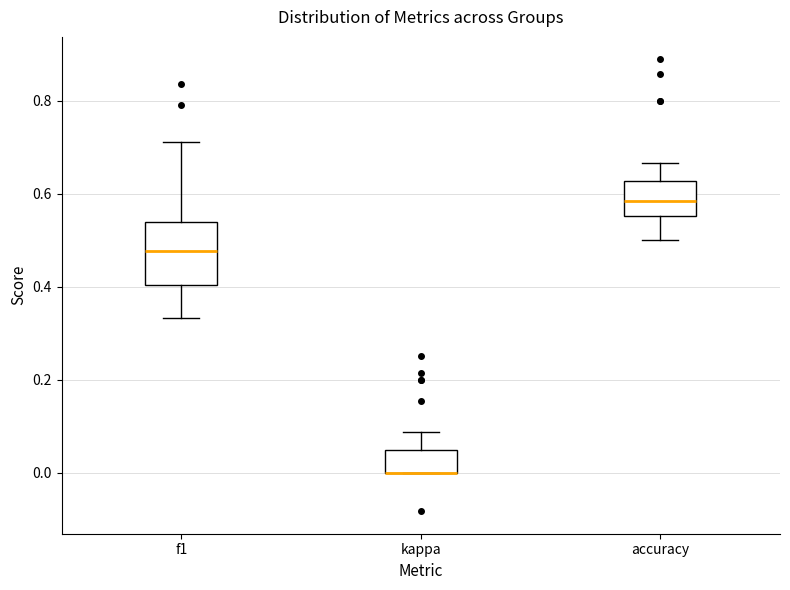

Reading left to right, read every box against the y-axis: the position of its median line, the range the box covers, and the ends of its whiskers. The values are not printed on the chart, so give them approximately, as read against the axis.

f1: median 0.48, box 0.40 to 0.54, whiskers 0.34 to 0.72
kappa: median 0.00 (drawn on the box's lower edge), box 0.00 to 0.04, whiskers 0.00 to 0.08
accuracy: median 0.58, box 0.56 to 0.62, whiskers 0.50 to 0.66